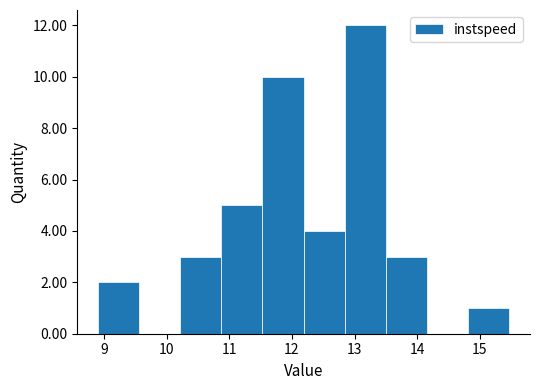

Reading left to right, transcribe this chart: for each bar, give the range it covers on the x-axis and its height. Neither the bar edges nor the heights are printed on the chart, so give them approximately, as read against the axes.

8.9 to 9.6: 2
9.6 to 10.2: 0
10.2 to 10.9: 3
10.9 to 11.5: 5
11.5 to 12.2: 10
12.2 to 12.8: 4
12.8 to 13.5: 12
13.5 to 14.2: 3
14.2 to 14.8: 0
14.8 to 15.5: 1